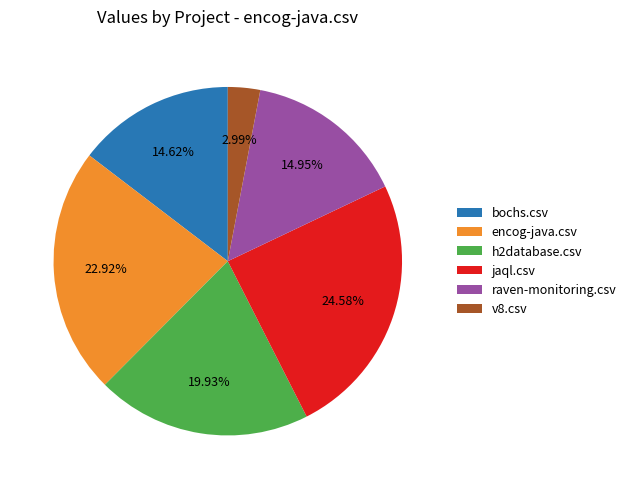

Is raven-monitoring.csv the majority of the pie?

No